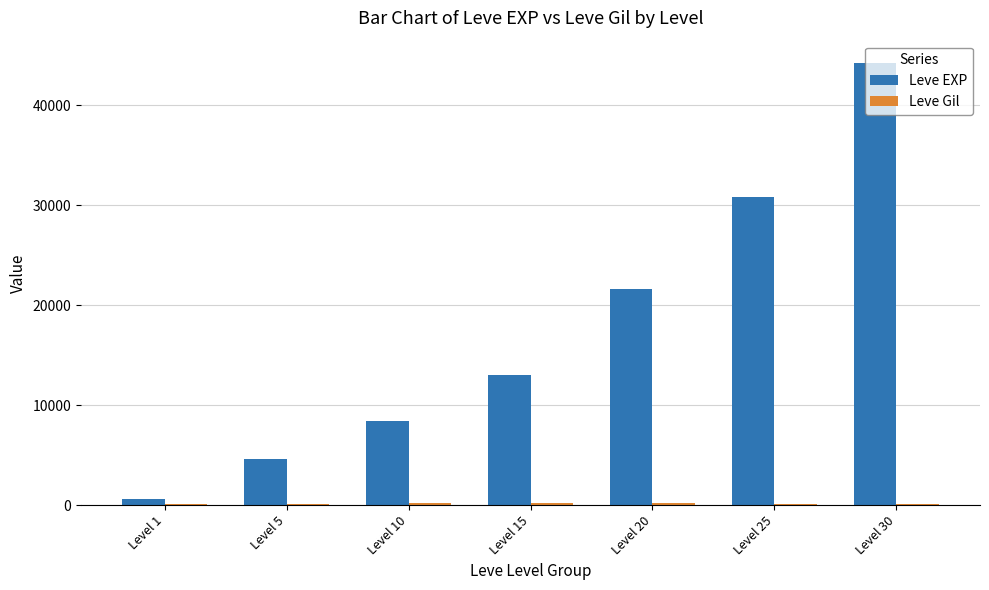

What is the spread (max minus min) of values at Level 25?

30713